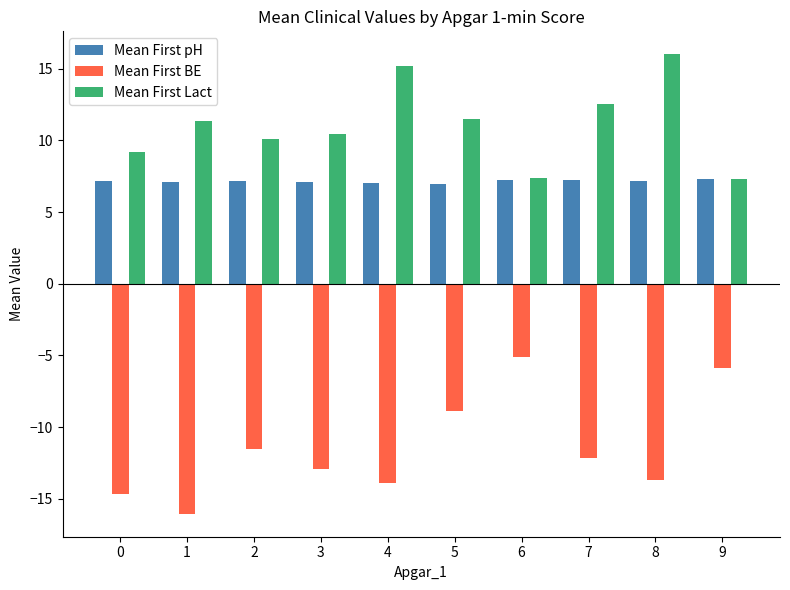

Which series has the largest total across all categories?

Mean First Lact